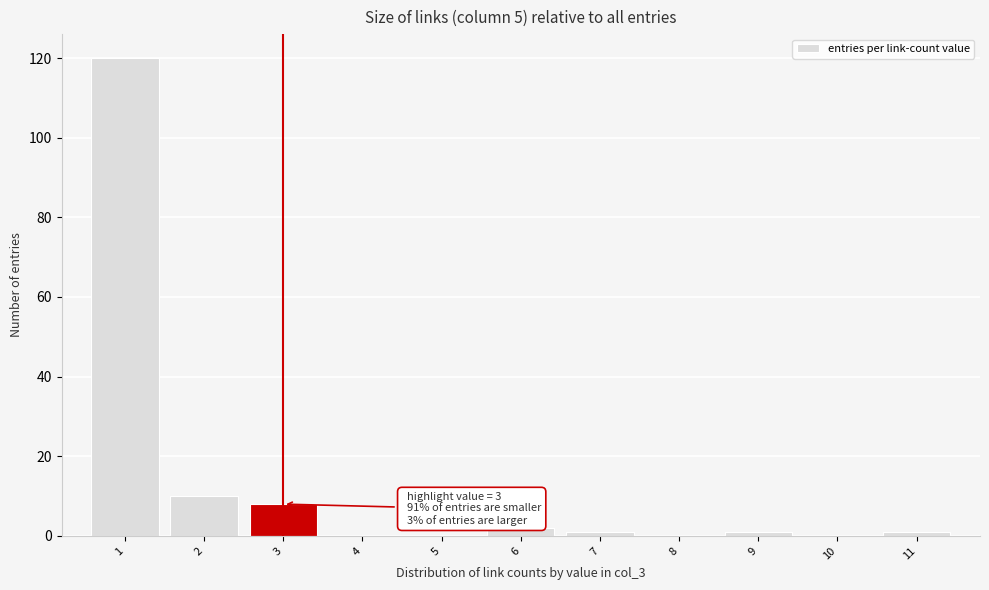

Reading left to right, list all the values displayed in this chart.

1=120	2=10	3=8	4=0	5=0	6=2	7=1	8=0	9=1	10=0	11=1